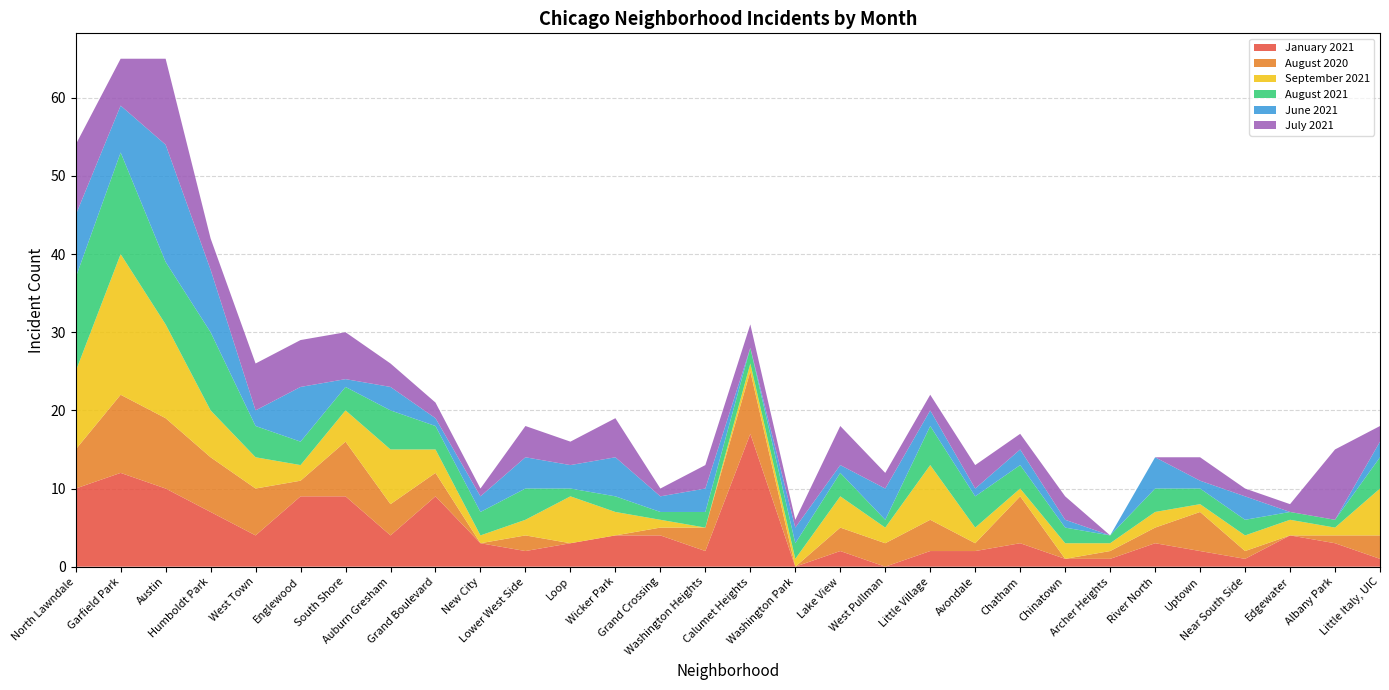

Reading right to left, extract all data points from this chart.

January 2021: 1	3	4	1	2	3	1	1	3	2	2	0	2	0	17	2	4	4	3	2	3	9	4	9	9	4	7	10	12	10
August 2020: 3	1	0	1	5	2	1	0	6	1	4	3	3	0	8	3	1	0	0	2	0	3	4	7	2	6	7	9	10	5
September 2021: 6	1	2	2	1	2	1	2	1	2	7	2	4	1	1	0	1	3	6	2	1	3	7	4	2	4	6	12	18	10
August 2021: 4	1	1	2	2	3	1	2	3	4	5	1	3	2	2	2	1	2	1	4	3	3	5	3	3	4	10	8	13	12
June 2021: 2	0	0	3	1	4	0	1	2	1	2	4	1	2	0	3	2	5	3	4	2	1	3	1	7	2	8	15	6	8
July 2021: 2	9	1	1	3	0	0	3	2	3	2	2	5	1	3	3	1	5	3	4	1	2	3	6	6	6	4	11	6	9